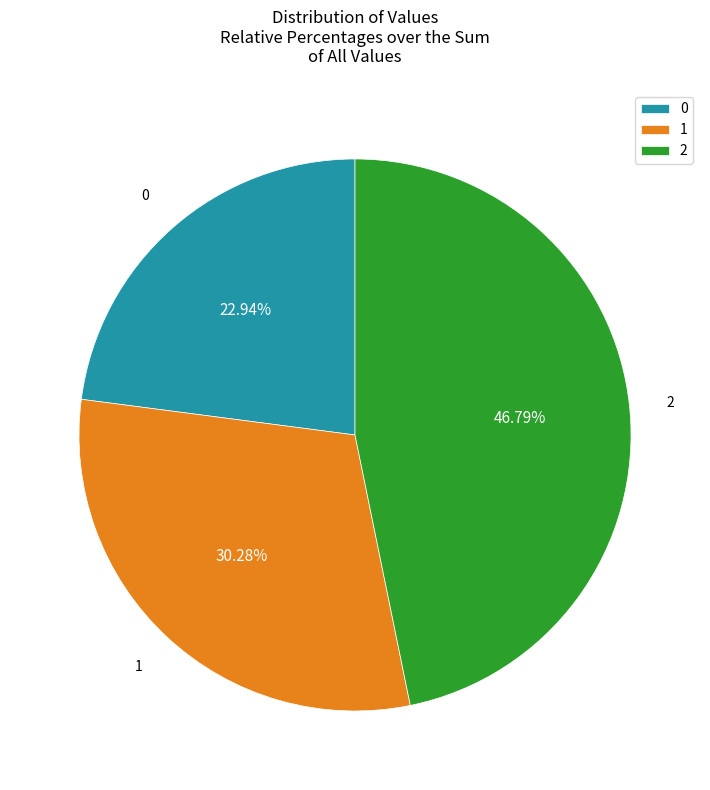

Rank the categories by value from highest to lowest.

2, 1, 0